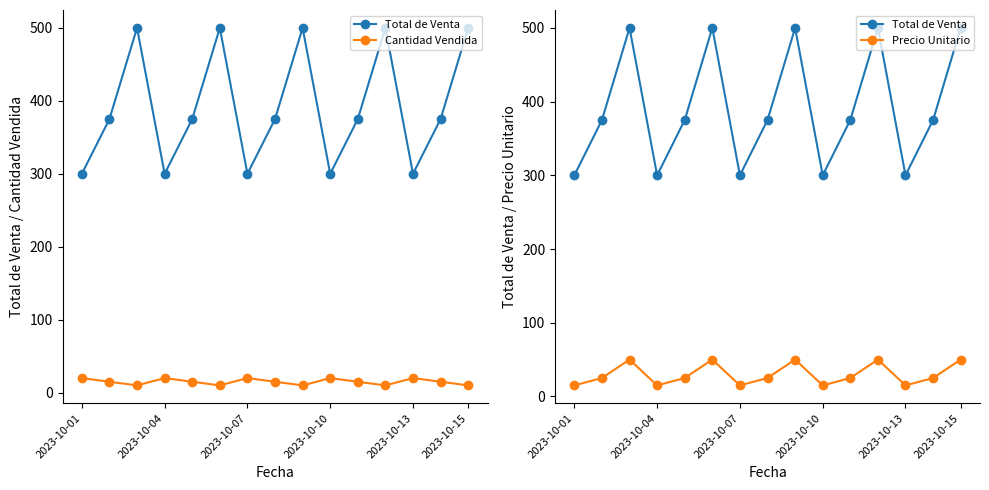

What is the spread (max minus min) of values at 2023-10-13?

285